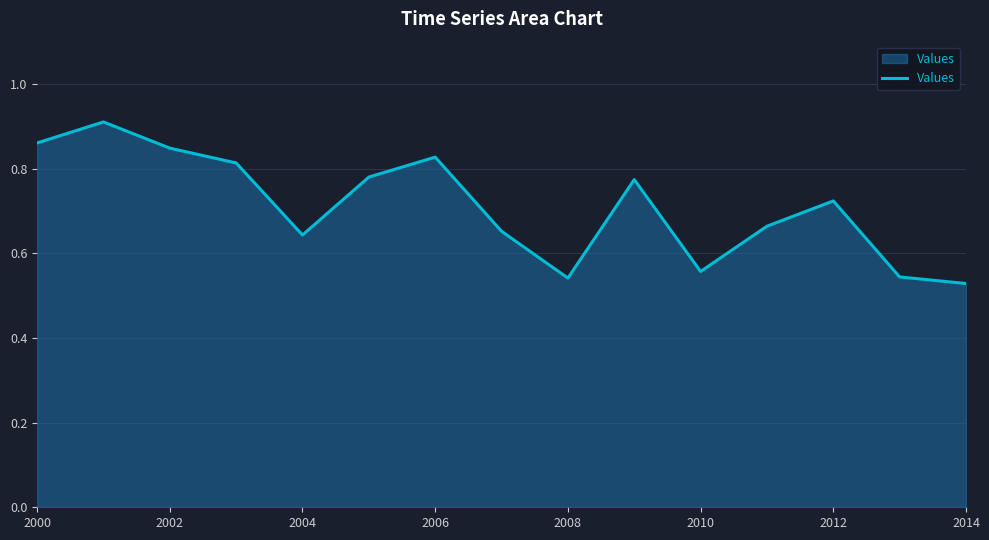

What is the difference between the maximum and minimum values?

0.4